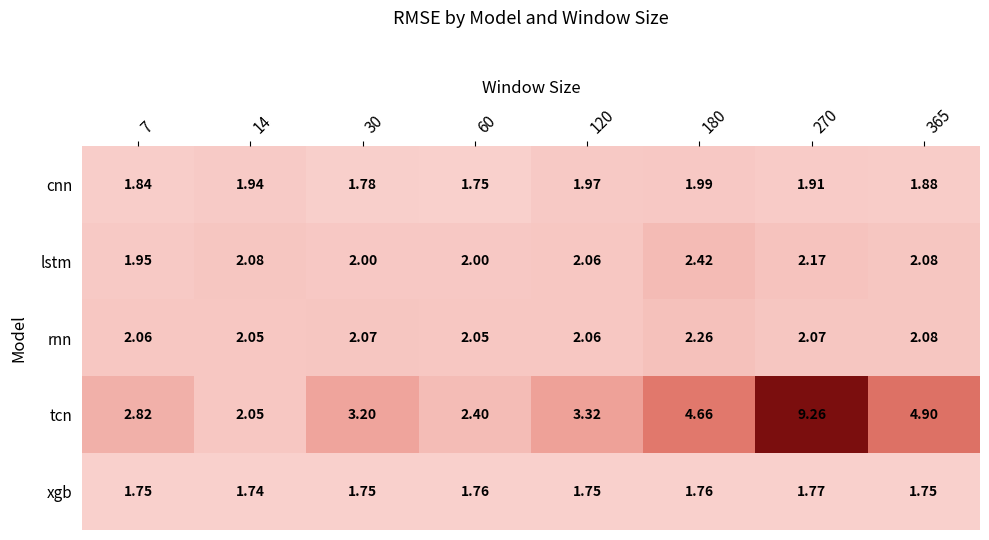

Which series has the largest range (max minus min)?

tcn